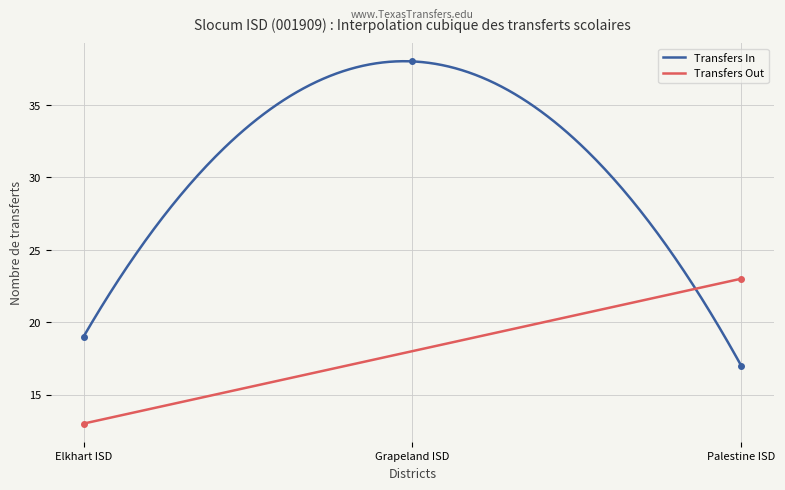

What is the maximum value shown in the chart?

38